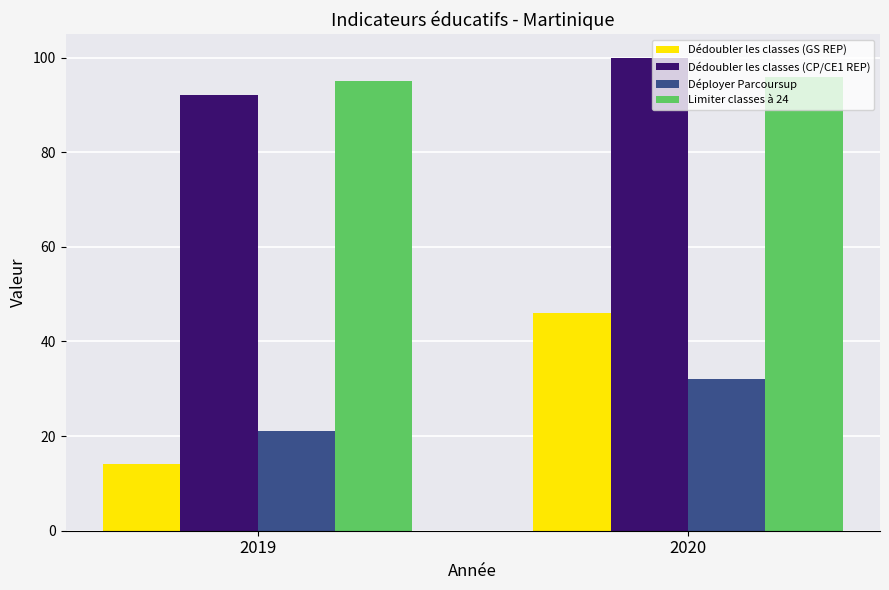

Which series has the largest range (max minus min)?

Dédoubler les classes (GS REP)